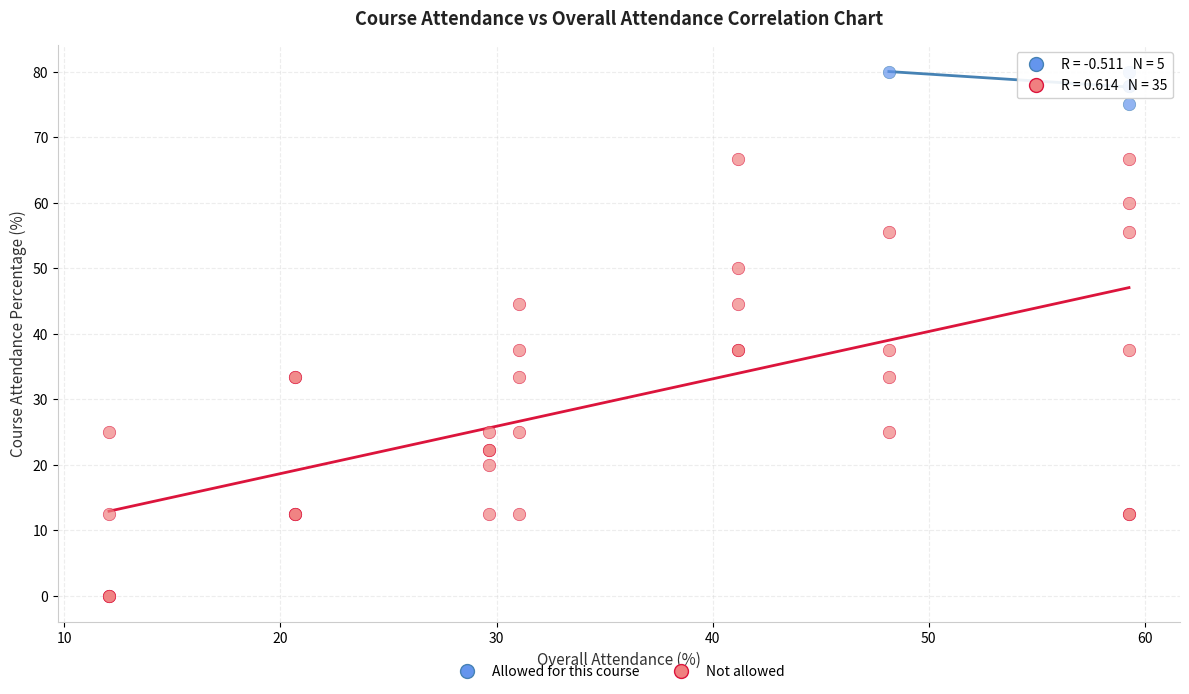

Which series has the widest spread of Y values?

Not allowed